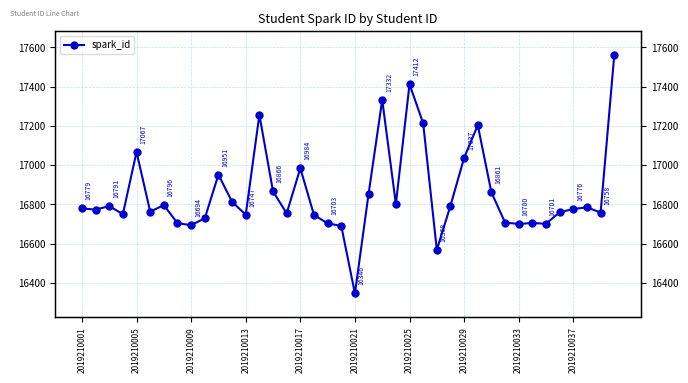

Reading right to left, transcribe all the data shown in this chart.

17560	16758	16785	16776	16760	16701	16705	16700	16707	16861	17203	17037	16793	16568	17213	17412	16801	17332	16853	16346	16690	16703	16746	16984	16754	16866	17256	16747	16813	16951	16729	16694	16704	16796	16763	17067	16750	16791	16773	16779